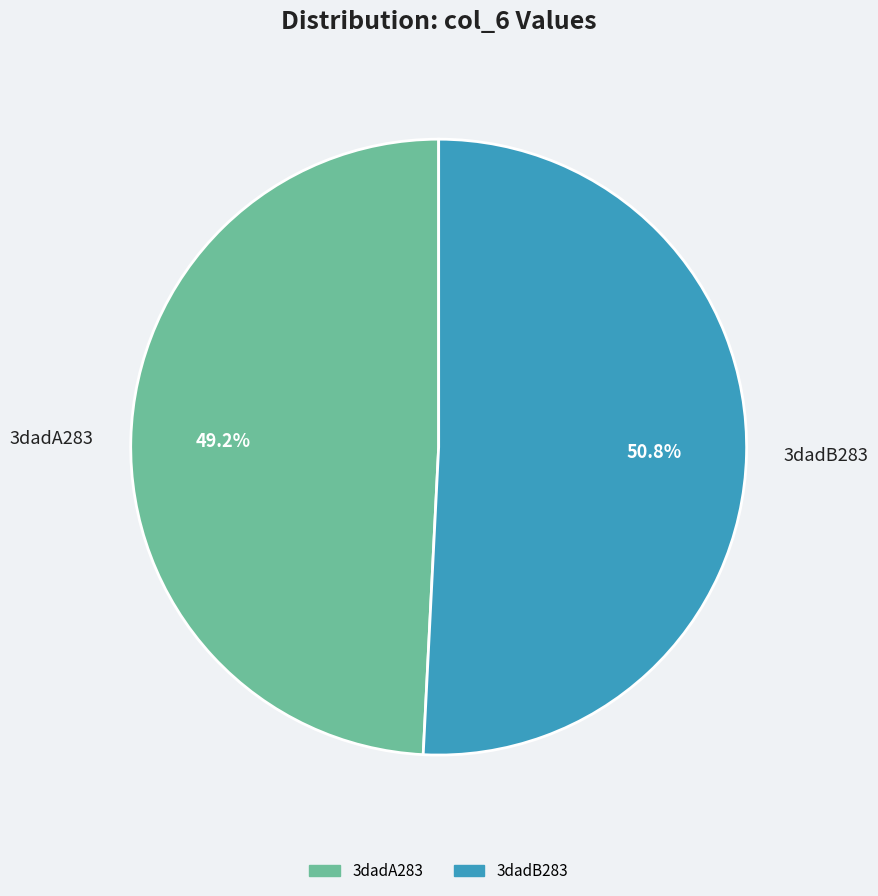

Does 3dadA283 represent more than half of the total?

No